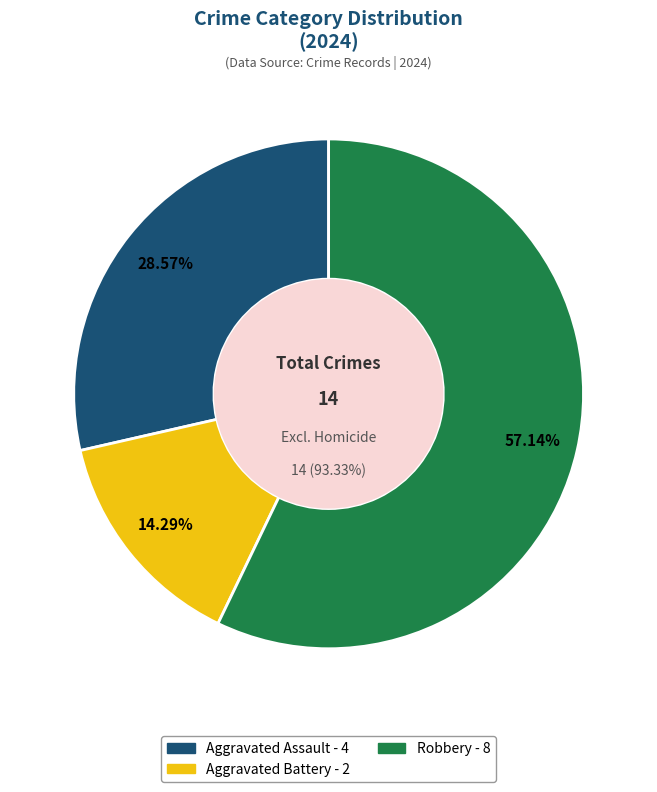

To the nearest percent, what is the combined percentage of Robbery and Aggravated Assault?

86%